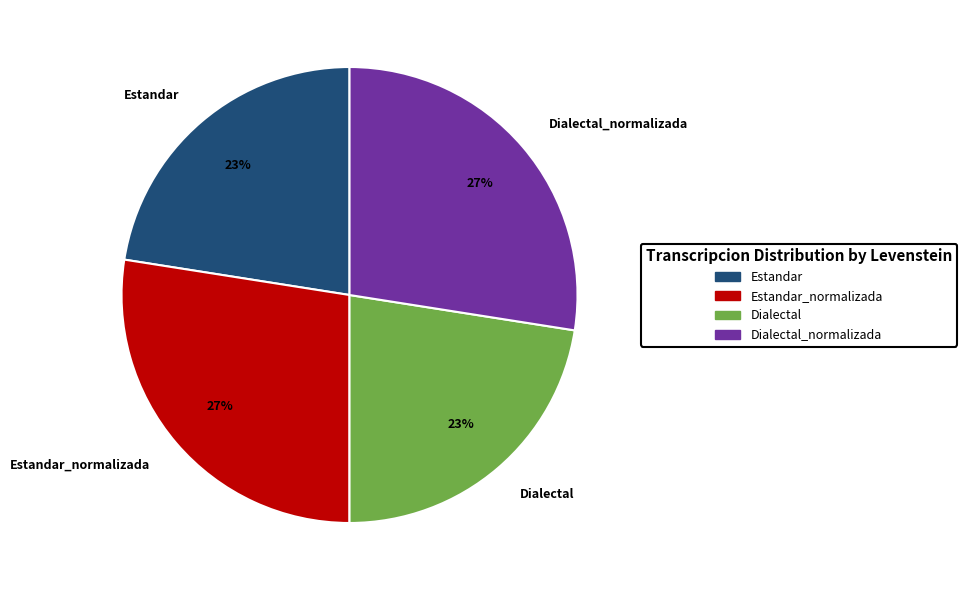

Count the number of slices in the pie.

4